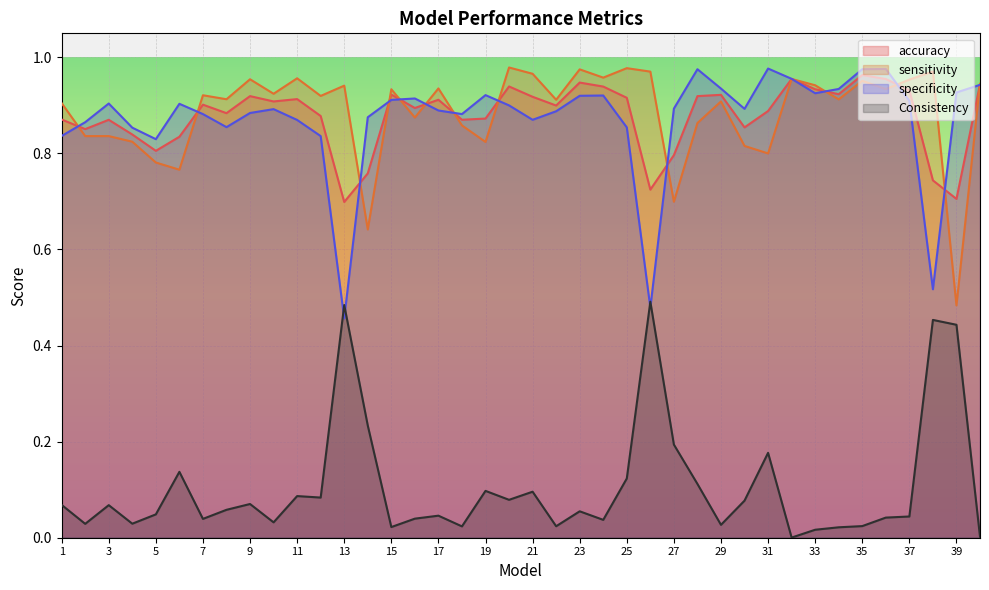

True or false: accuracy has a value of 0.9 at 2.

True